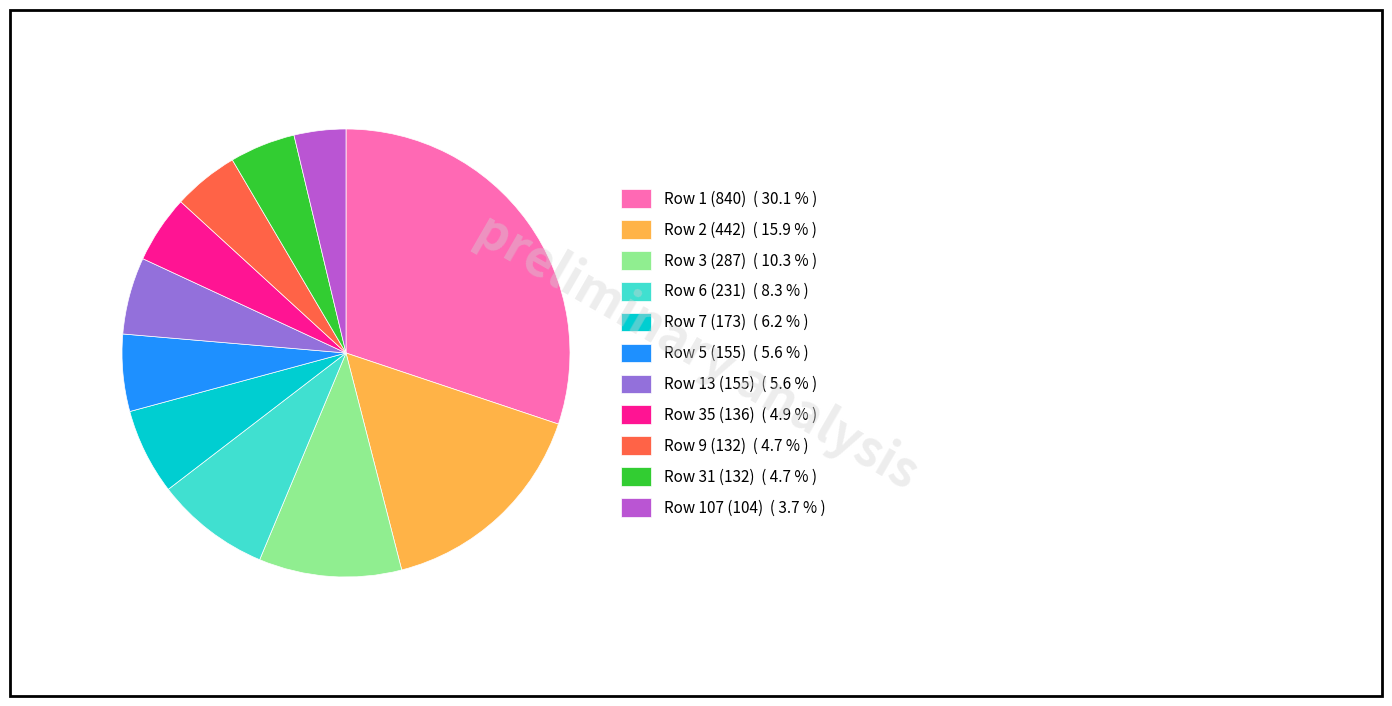

Does Row 2 (442) account for over 50% of the chart?

No